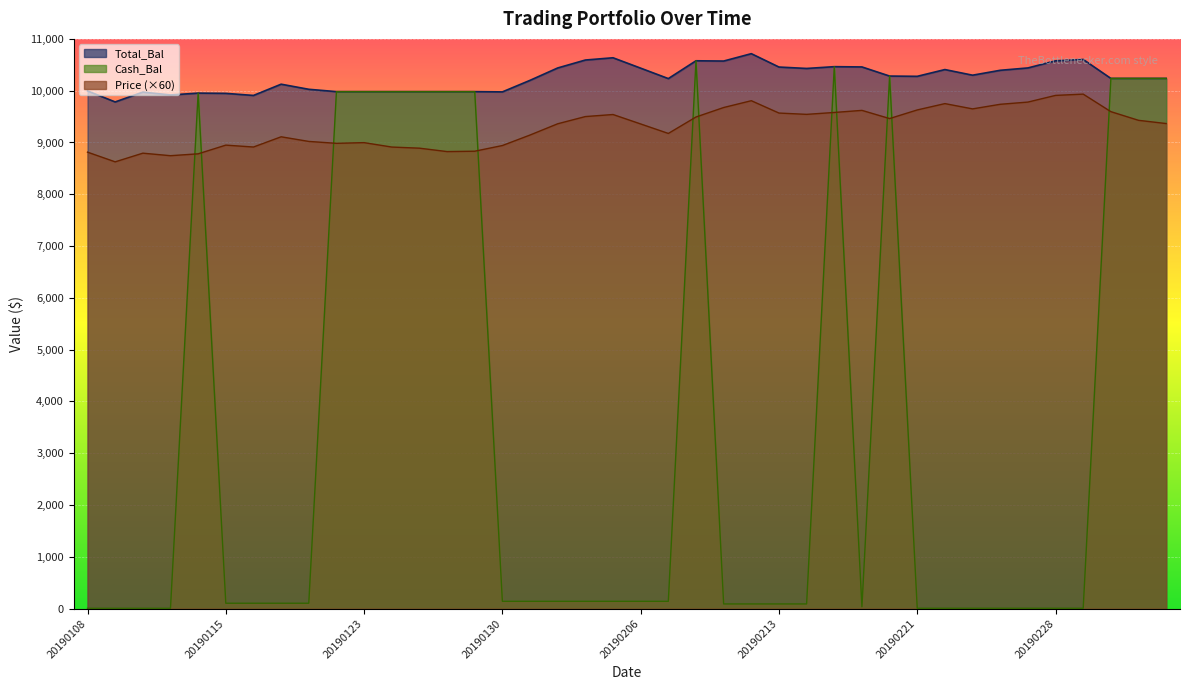

How many data points in Cash_Bal are less than 141?

20